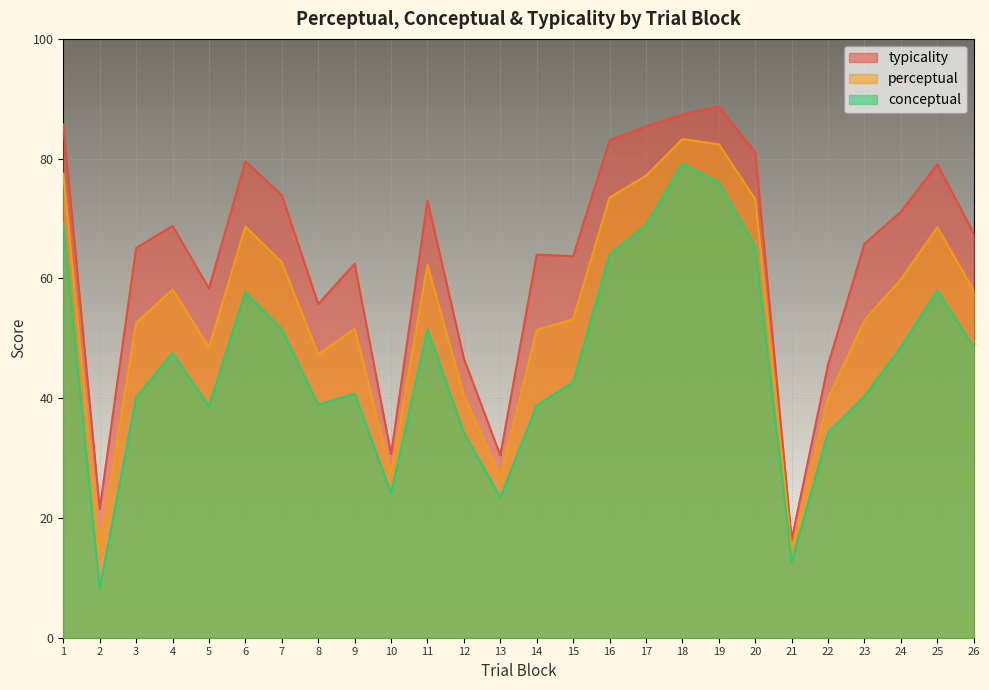

Which category has the lowest value in the typicality series?

21